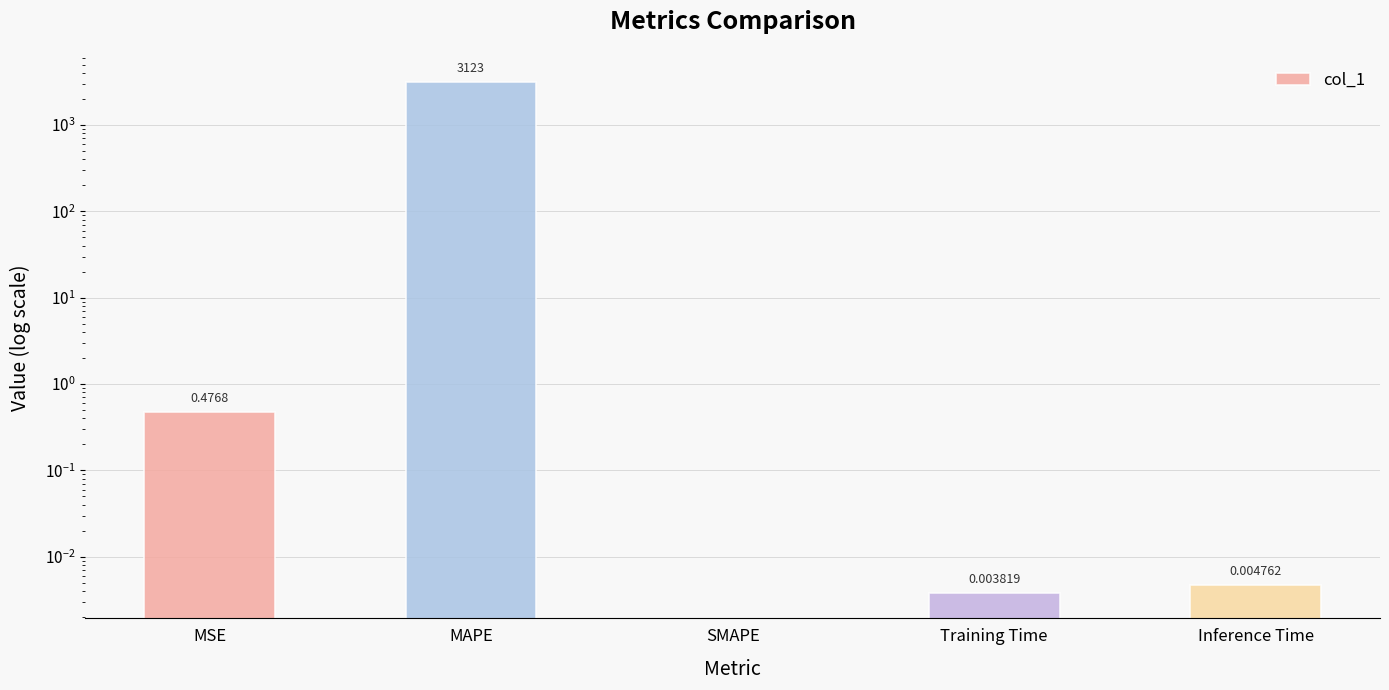

What is the change in value from MSE to Training Time?

-0.5